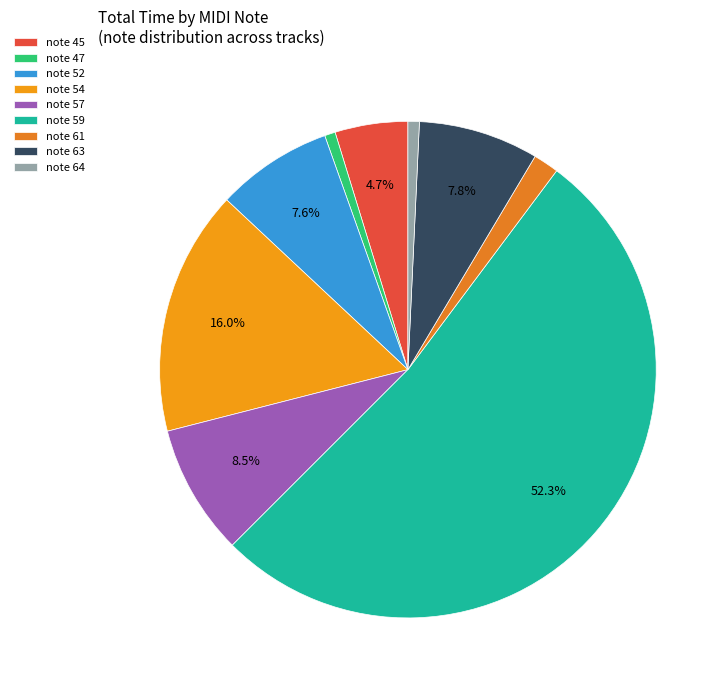

Rank the categories by value from lowest to highest.

47, 64, 61, 45, 52, 63, 57, 54, 59